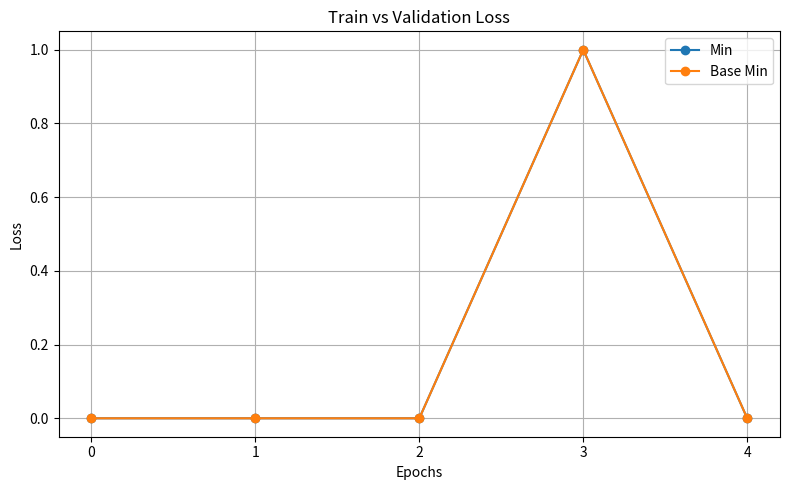

True or false: Base Min and Min cross at least once.

False